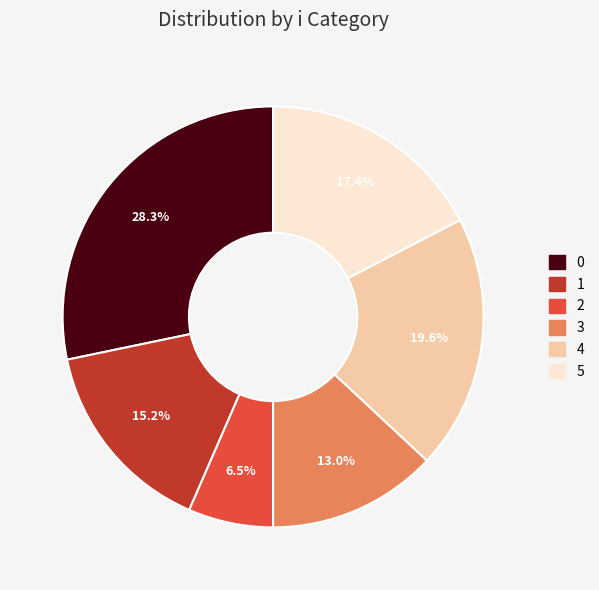

How many slices are in this pie chart?

6